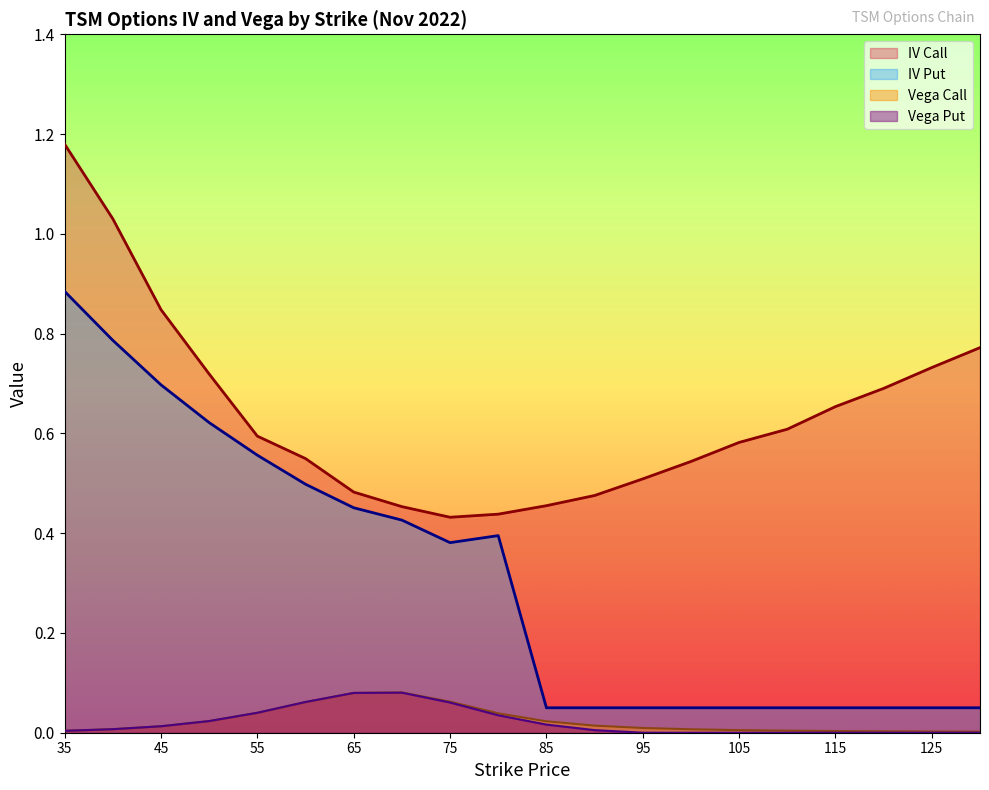

Between 70 and 80, which series saw the biggest shift?

vega_put